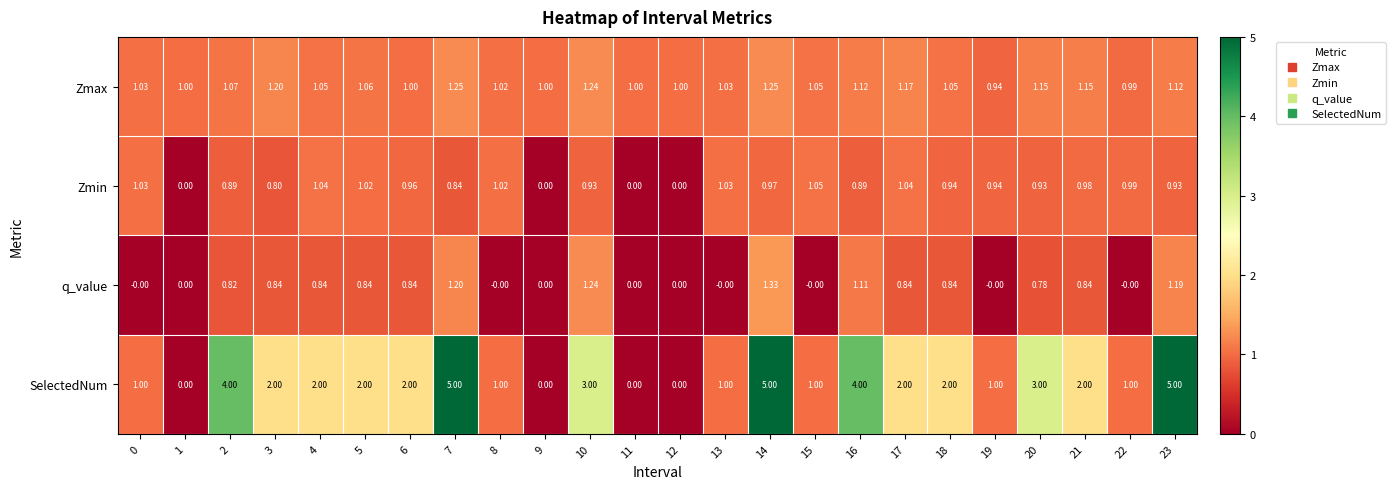

What is the spread (max minus min) of values at 6?

1.2